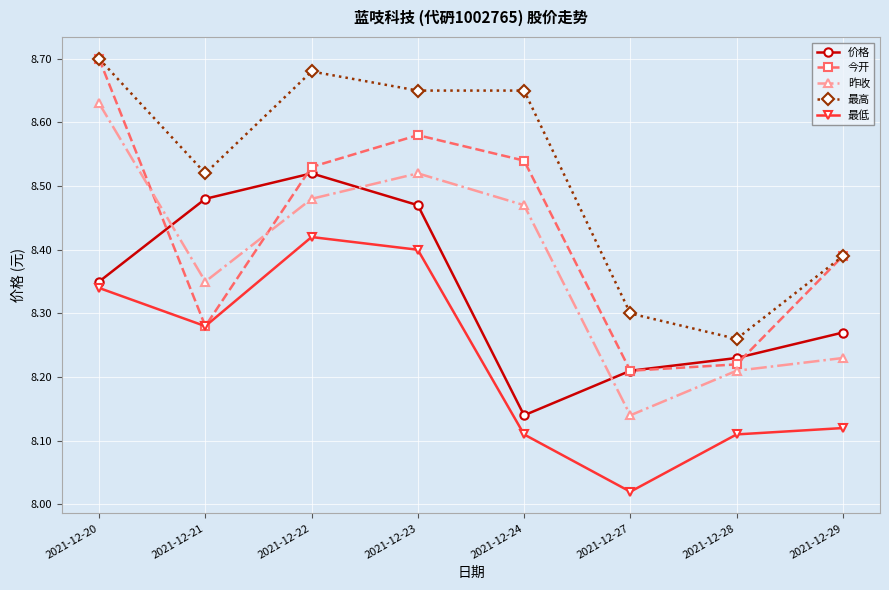

How many interior local peaks does the 价格 series have?

1